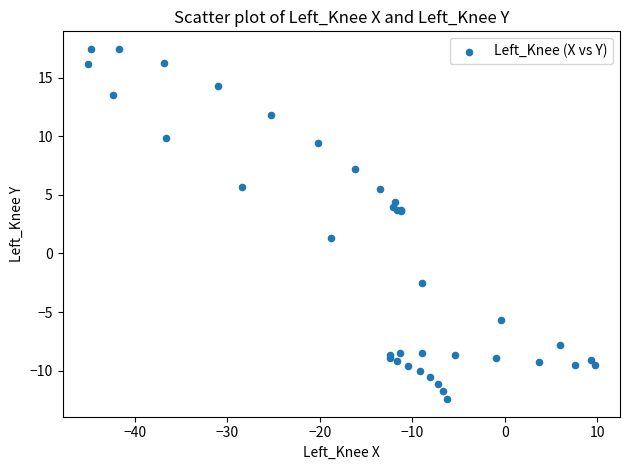

What Y value in the scatter plot is closest to 2?

1.3